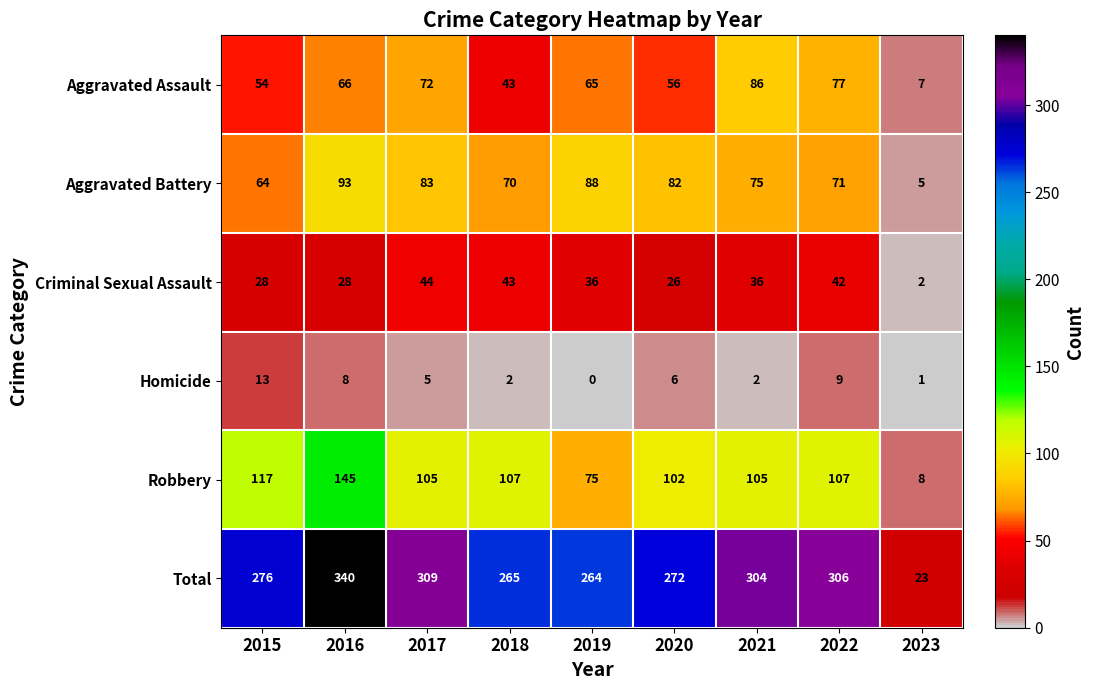

Which series has the widest spread of values?

Total